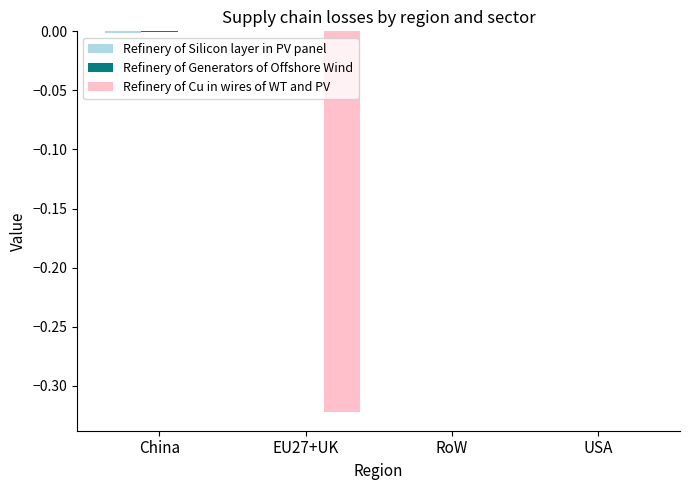

How many categories are shown in the chart?

4